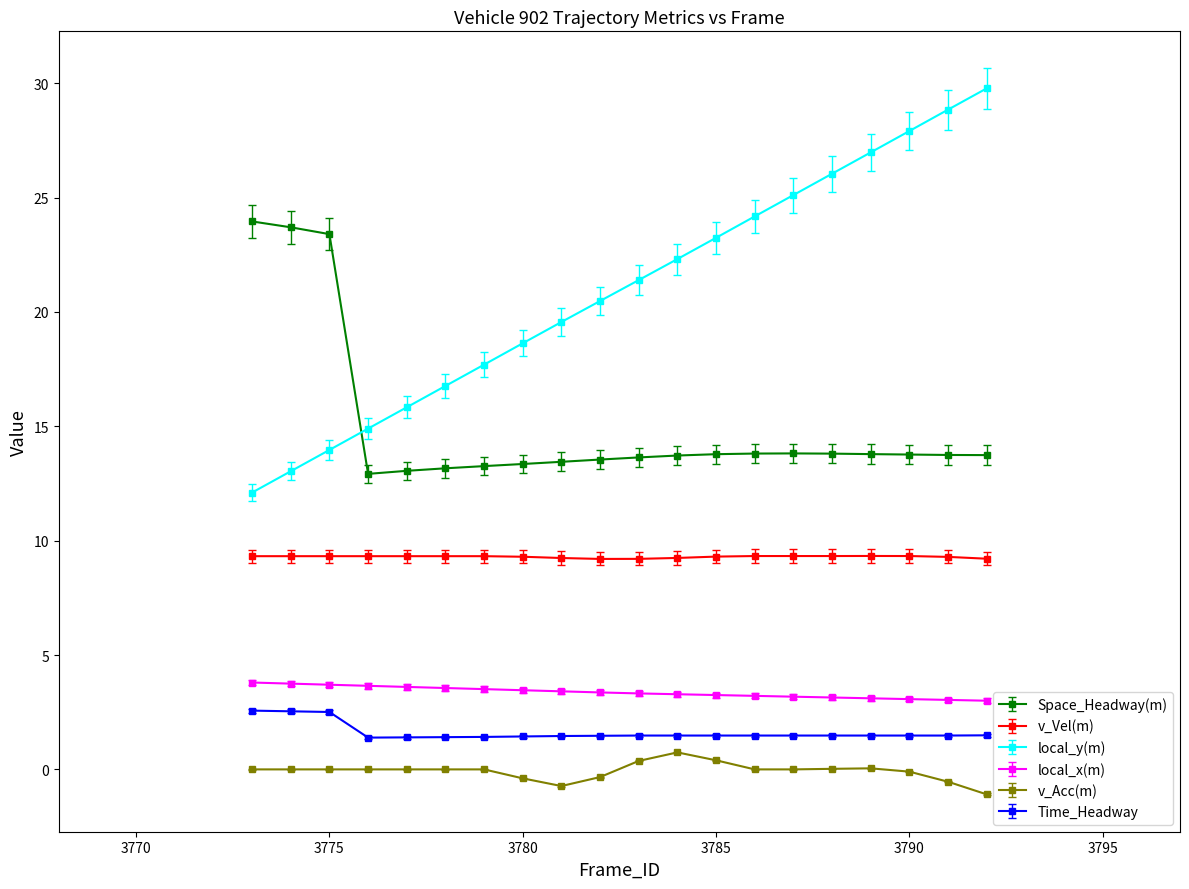

What is the smallest value displayed?

-1.1